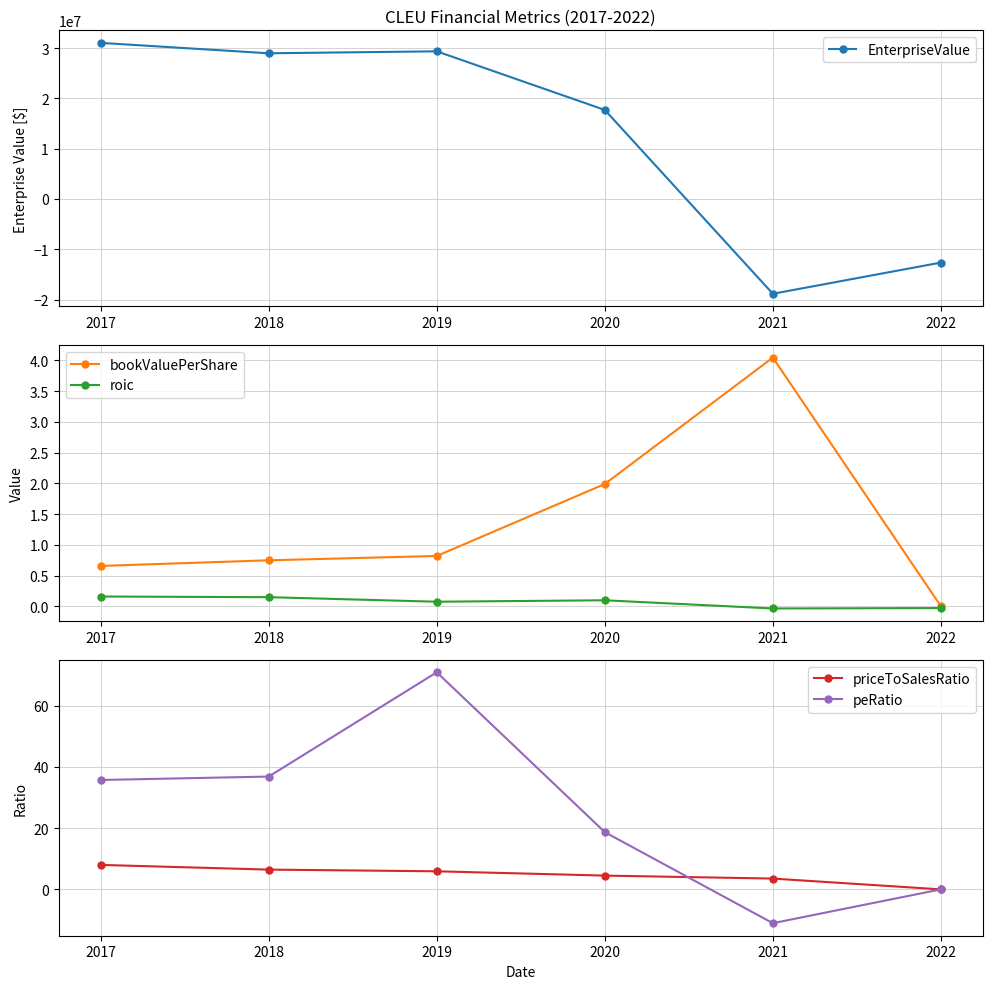

Reading left to right, extract all data points from this chart.

EnterpriseValue: 2017=31025361.7	2018=28956165.7	2019=29346728.7	2020=17696397.7	2021=-18840615.2	2022=-12642684.0
bookValuePerShare: 2017=0.7	2018=0.7	2019=0.8	2020=2.0	2021=4.0	2022=0.0
roic: 2017=0.2	2018=0.1	2019=0.1	2020=0.1	2021=-0.0	2022=-0.0
priceToSalesRatio: 2017=8.0	2018=6.5	2019=5.9	2020=4.5	2021=3.5	2022=0.0
peRatio: 2017=35.7	2018=36.8	2019=70.9	2020=18.7	2021=-11.0	2022=0.0